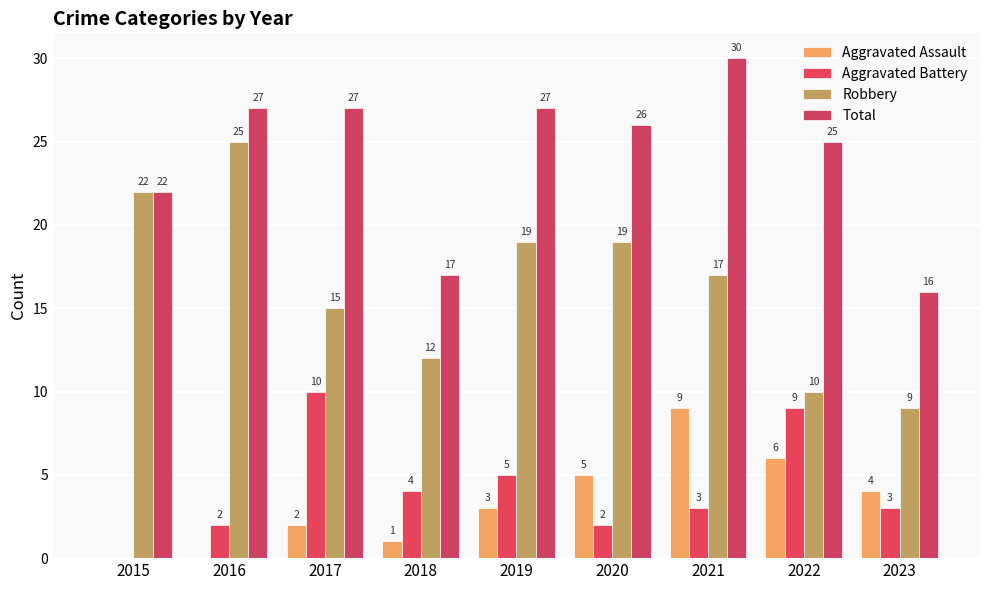

Between 2015 and 2018, which series saw the biggest shift?

Robbery